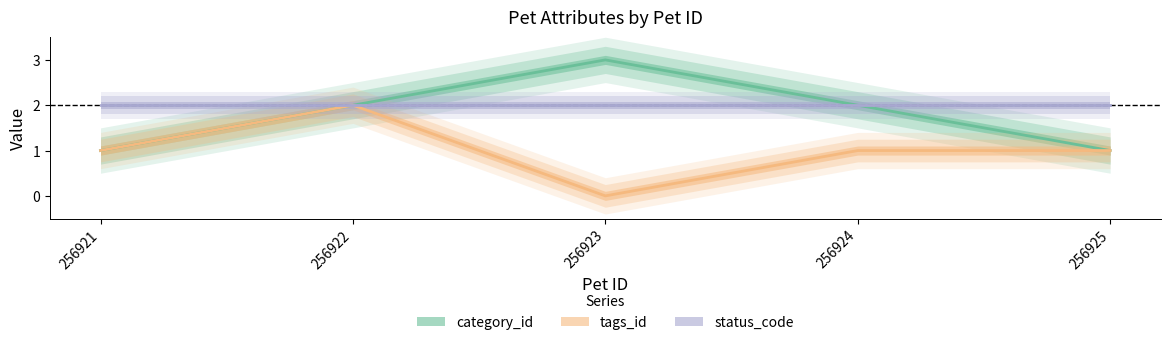

True or false: category_id and status_code intersect in this chart.

False